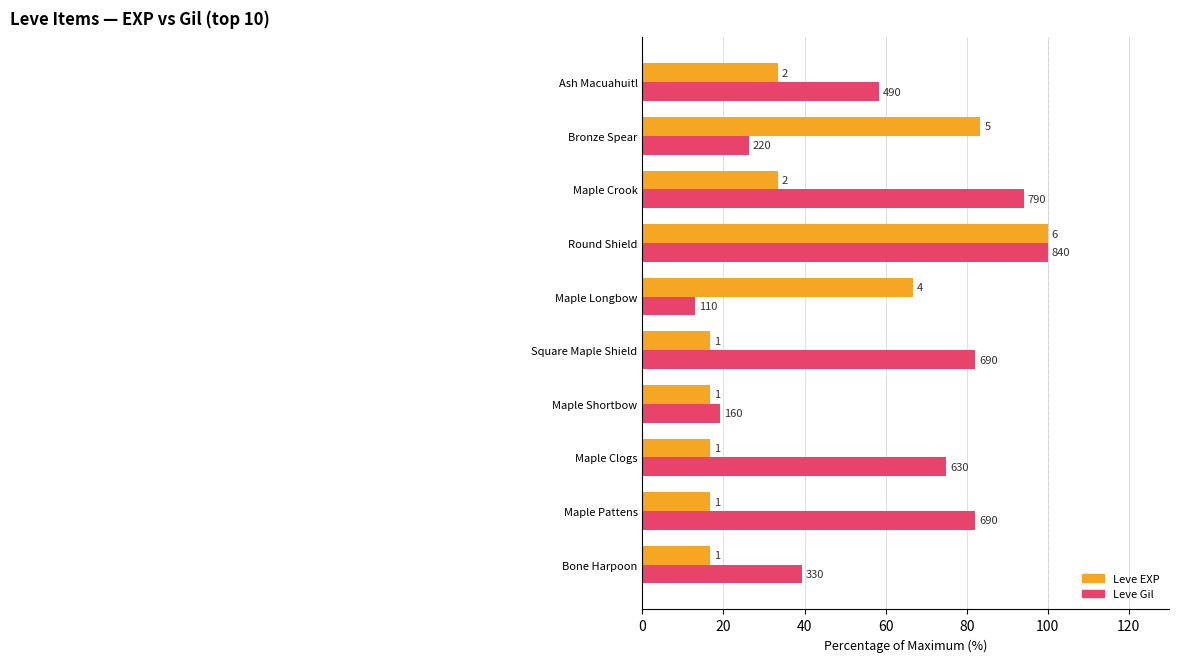

What are all the series names shown in the legend?

Leve EXP, Leve Gil